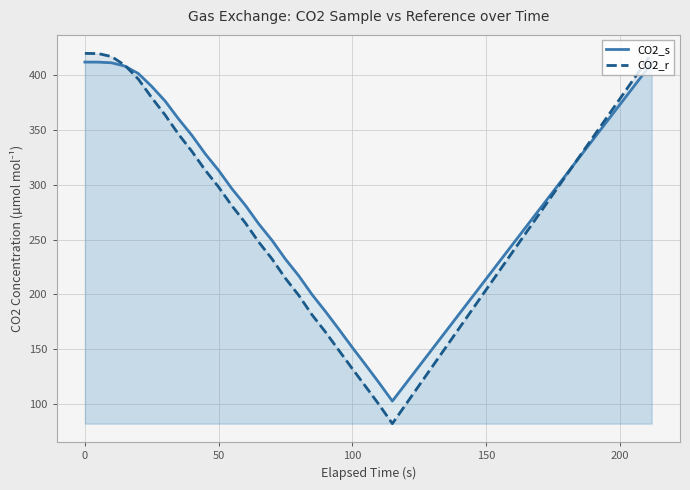

The CO2_s series shows 313.4 at 50. True or false?

True